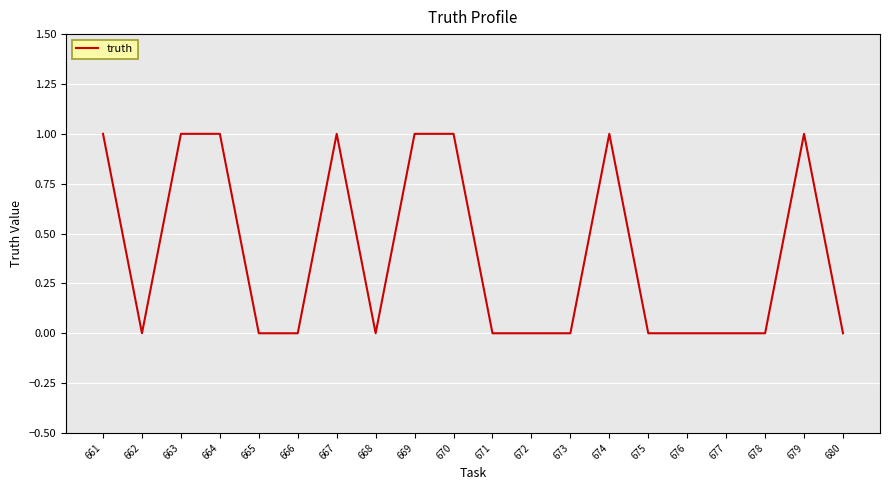

What is the maximum value shown in the chart?

1